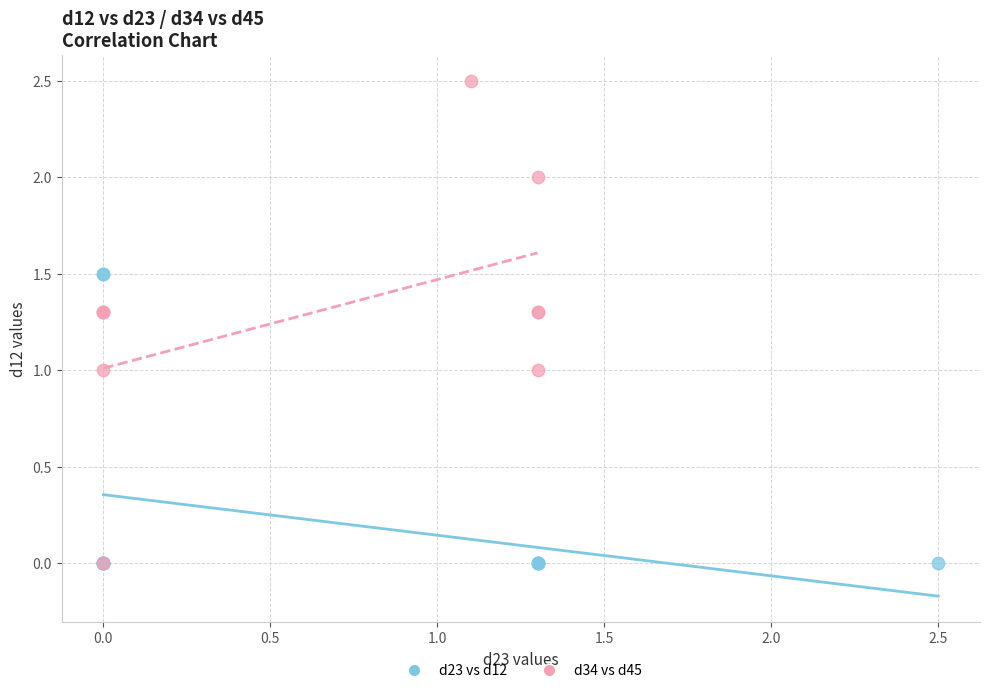

Which series contains the highest Y value?

d34 vs d45